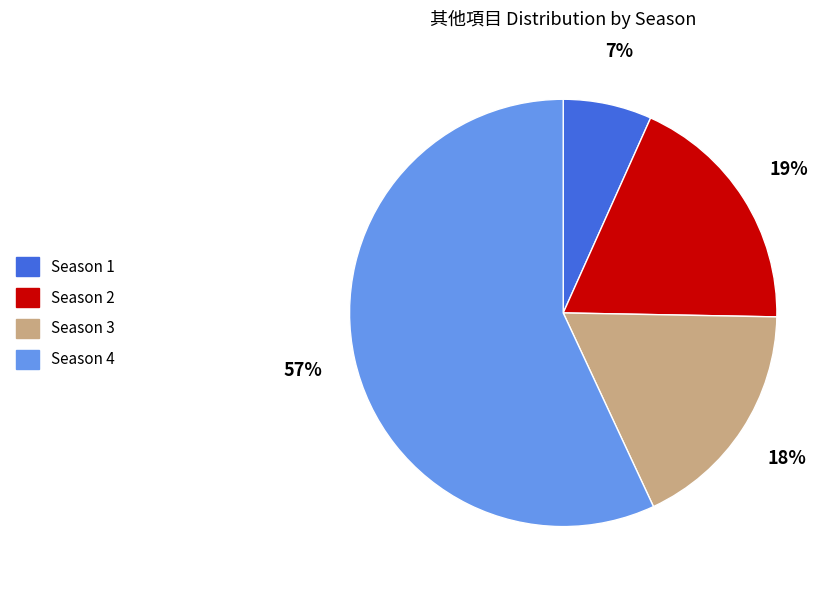

Between Season 3 and Season 1, which is larger?

Season 3